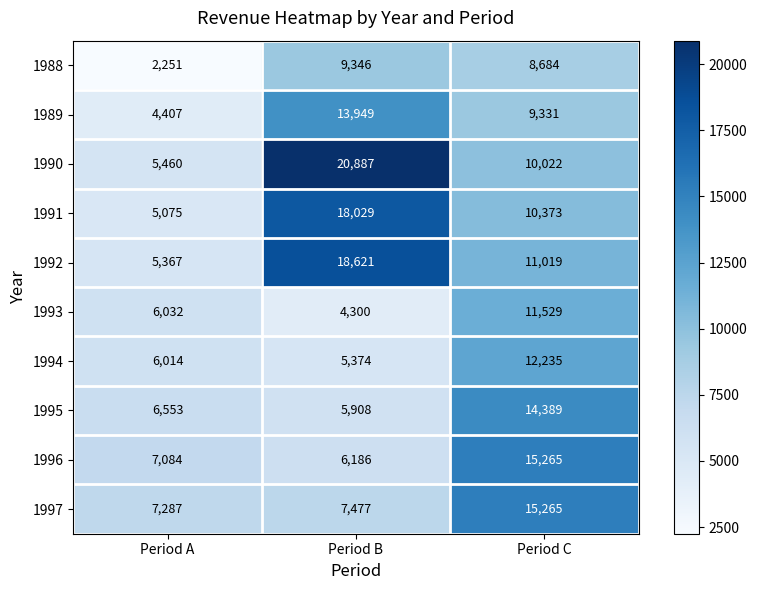

What is the sum of all 1992 values?

35007